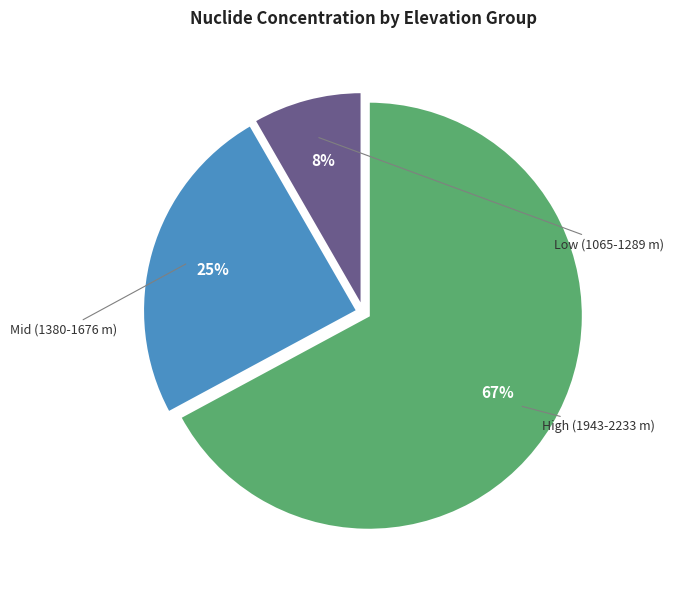

To the nearest percent, what is the average slice percentage?

33%